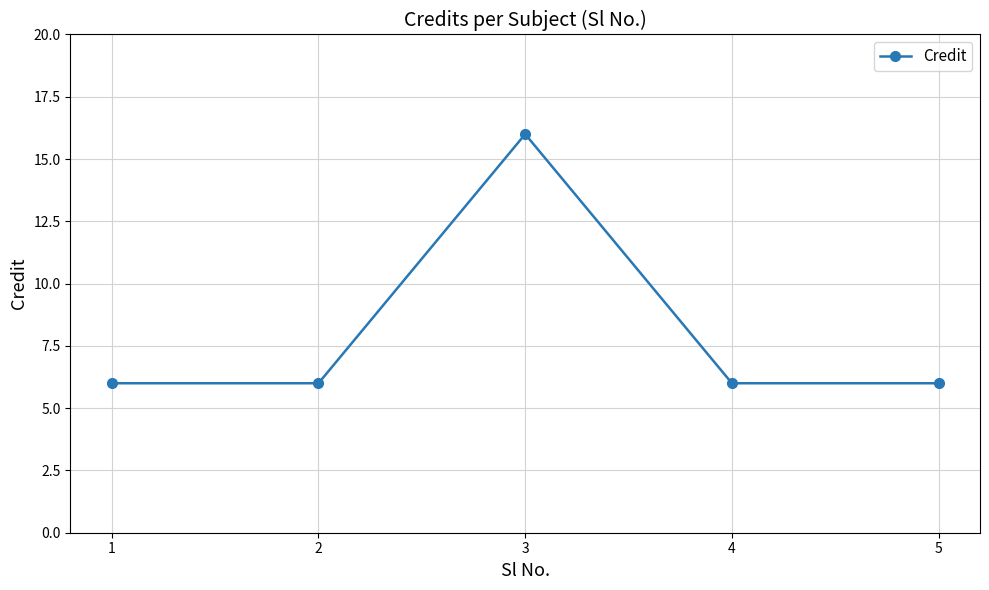

Reading right to left, list all the values displayed in this chart.

5=6	4=6	3=16	2=6	1=6